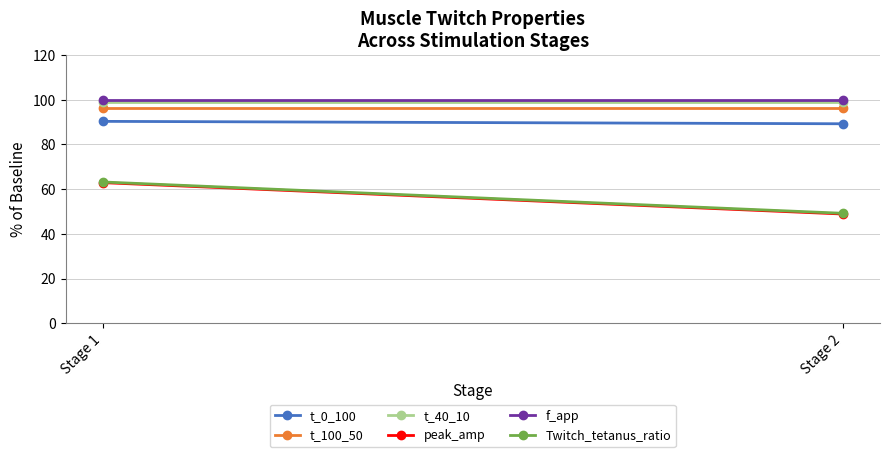

Which has a higher value, Stage 1 or Stage 2?

Stage 1